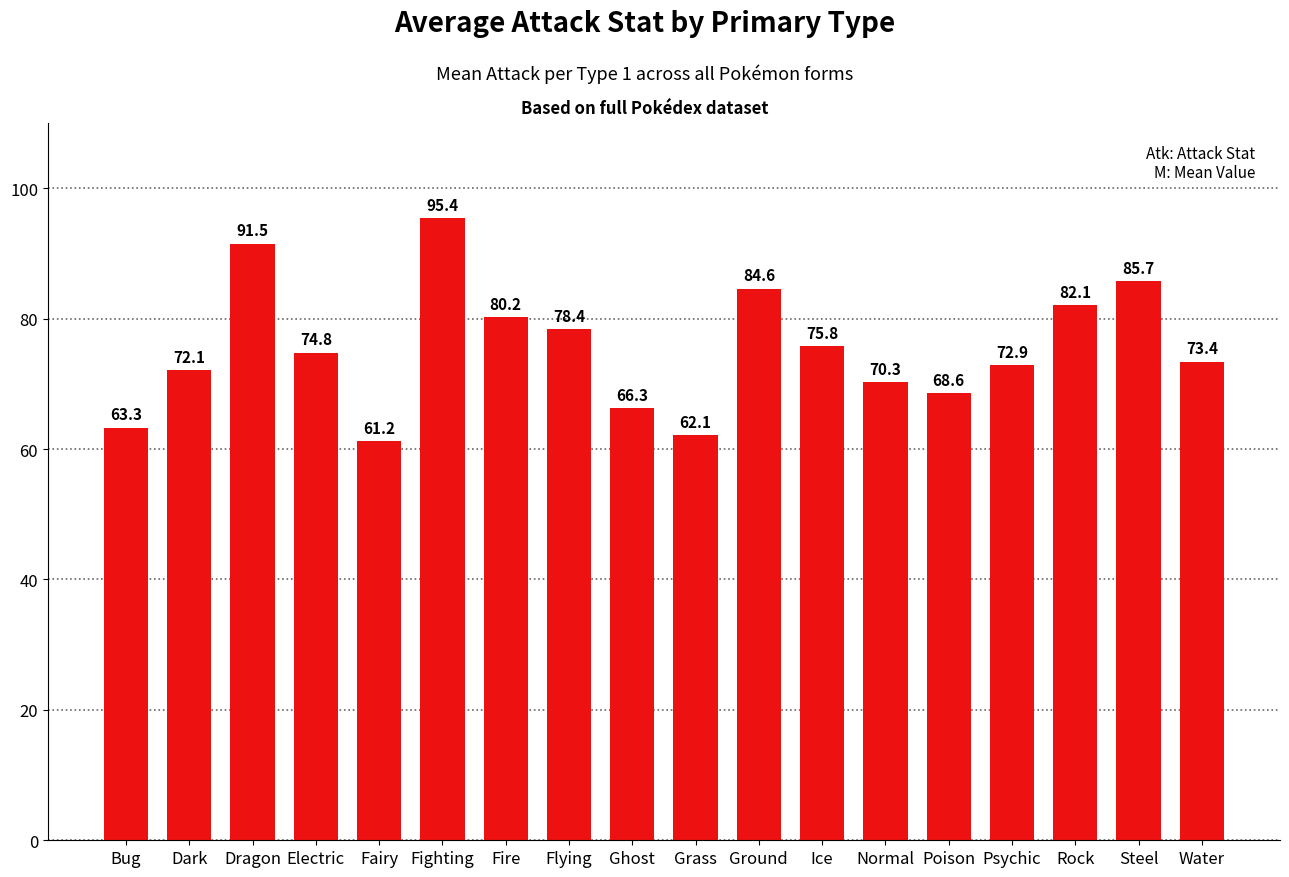

What is the label of the 11th bar from the left?

Ground